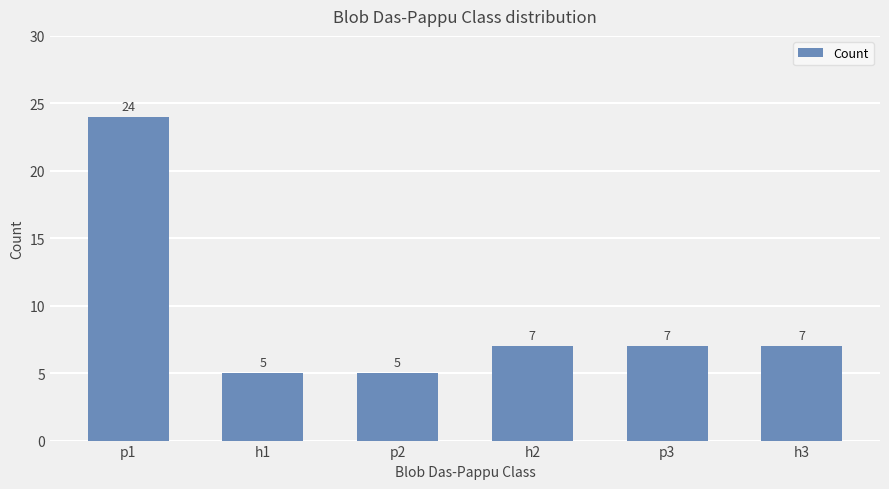

Reading left to right, what are all the values shown in this chart?

24	5	5	7	7	7